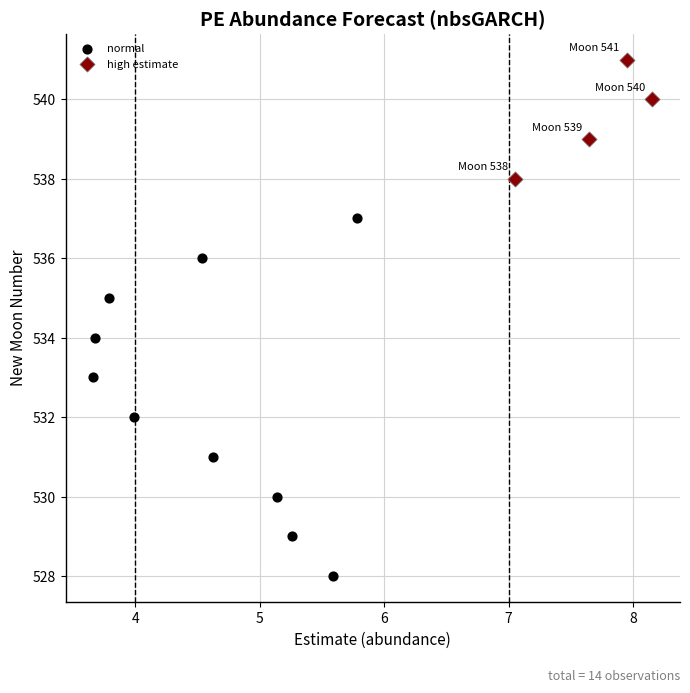

Which series reaches the maximum Y coordinate?

high estimate